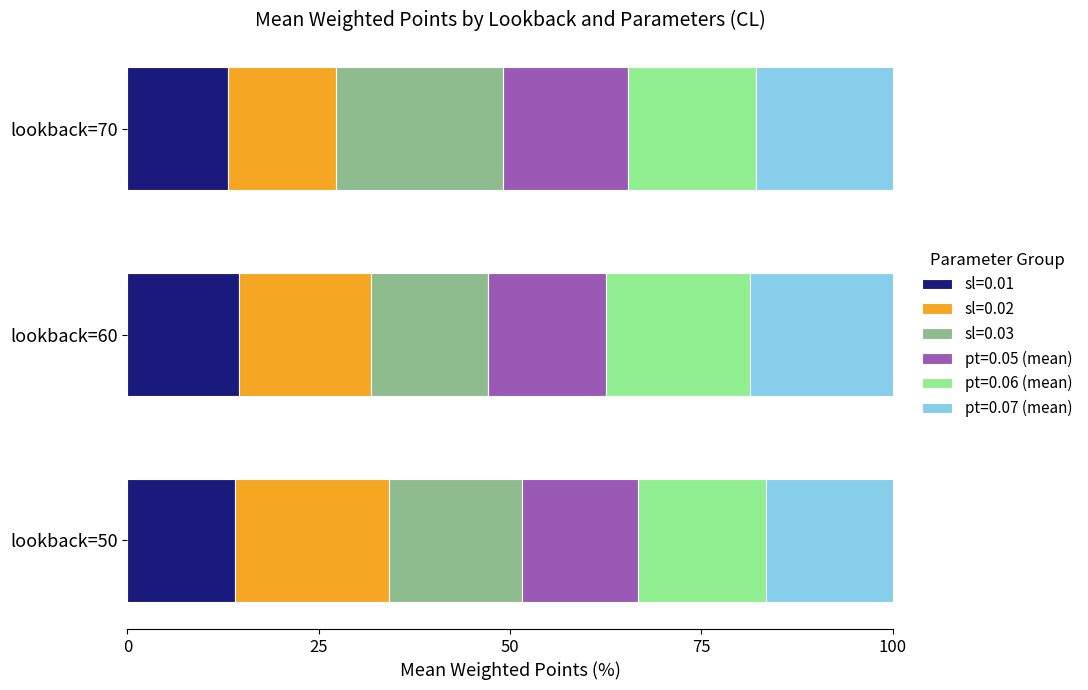

What is the minimum value for sl=0.01?

13.1